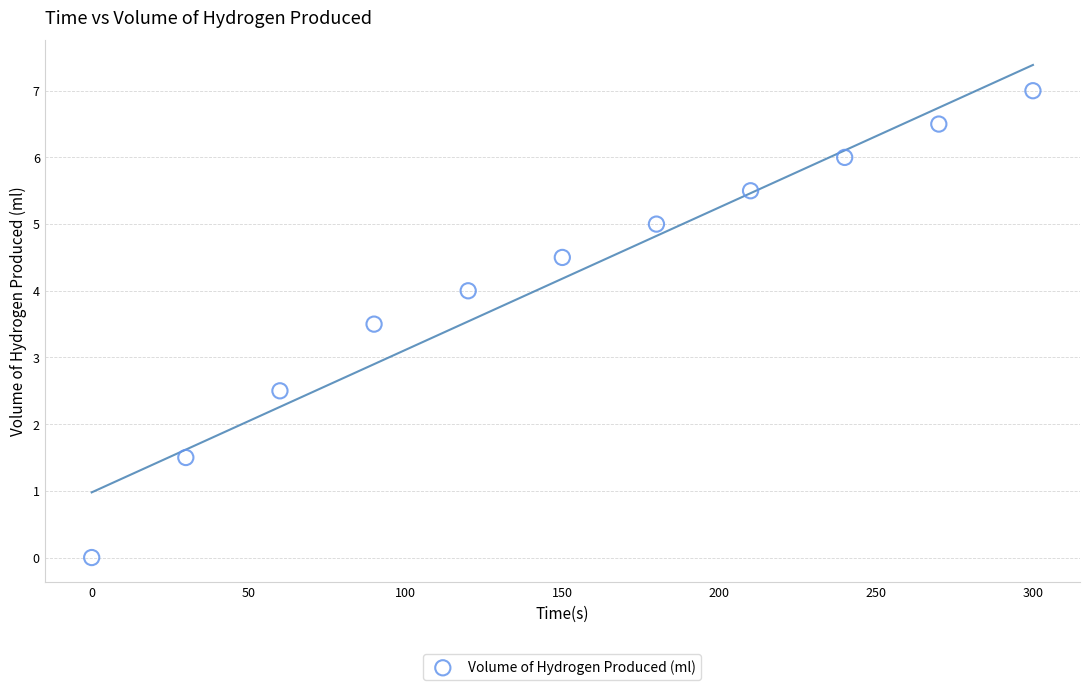

What is the average X value?

150.0